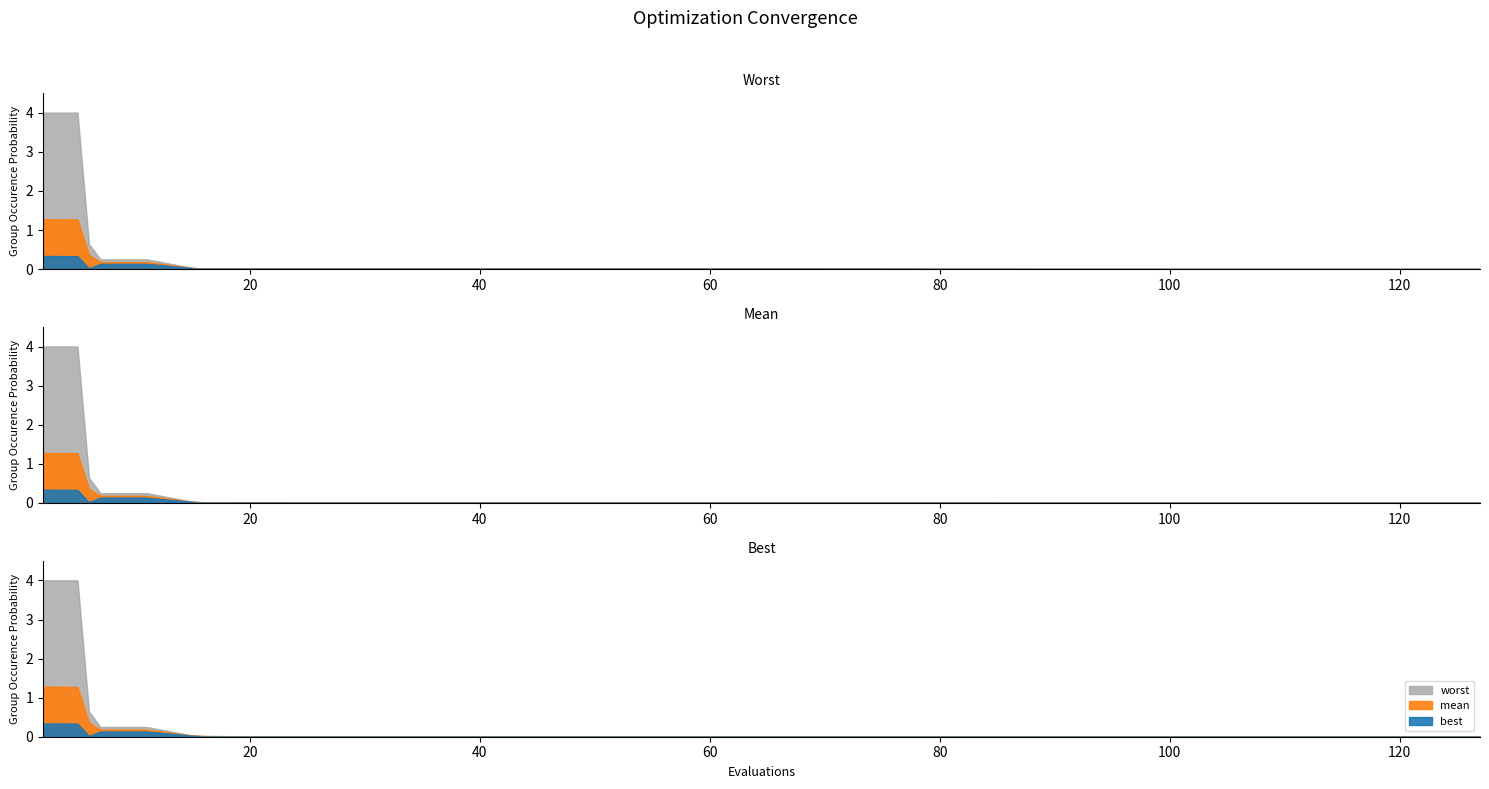

True or false: best and mean cross at least once.

False